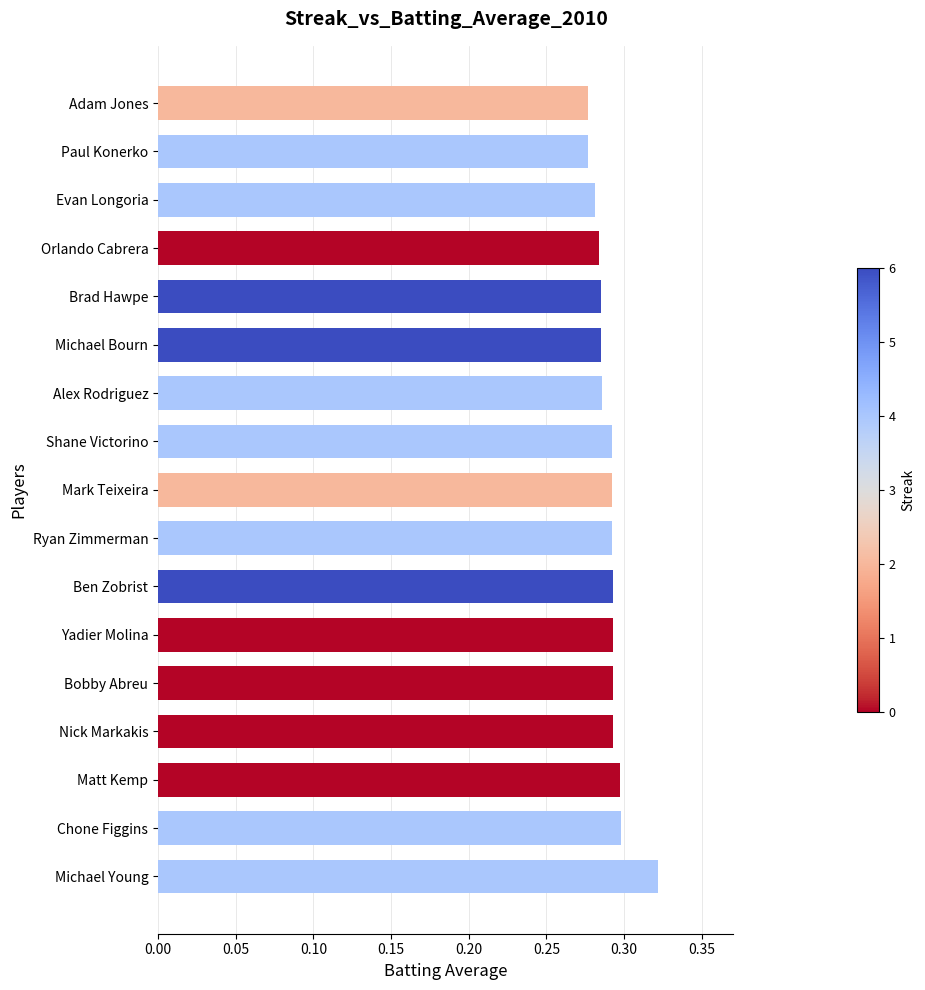

Is it true that the value at Orlando Cabrera is 0.3?

True